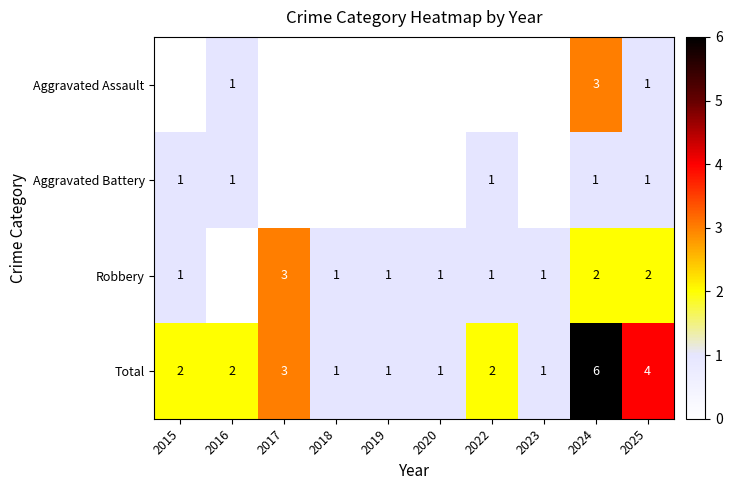

How many categories are shown in the chart?

10